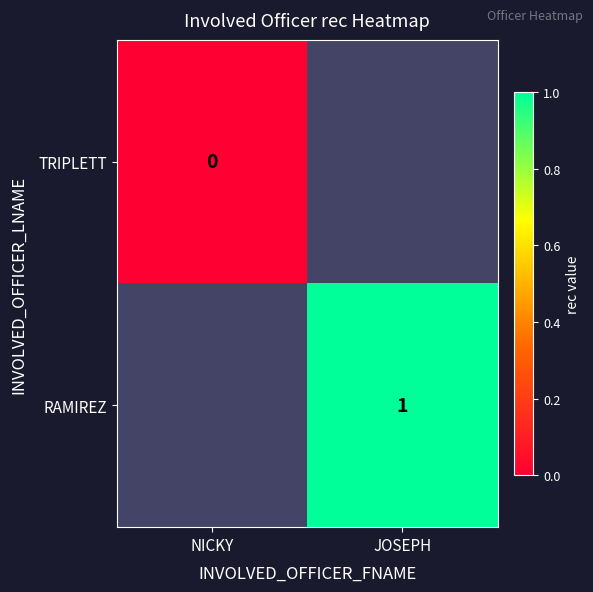

Between JOSEPH and NICKY, which is larger?

NICKY